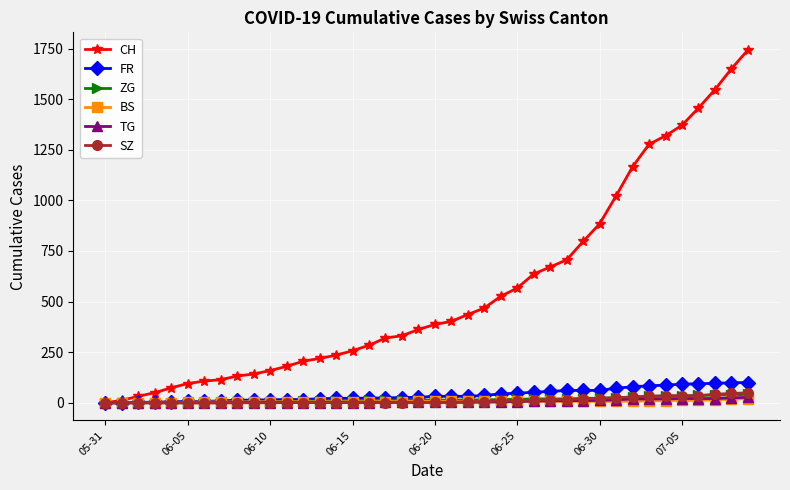

Which series has the largest total across all categories?

CH